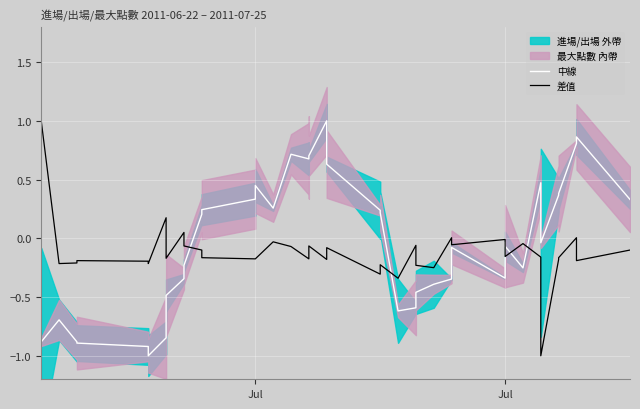

What is the sum of all 中線 values?

-0.8